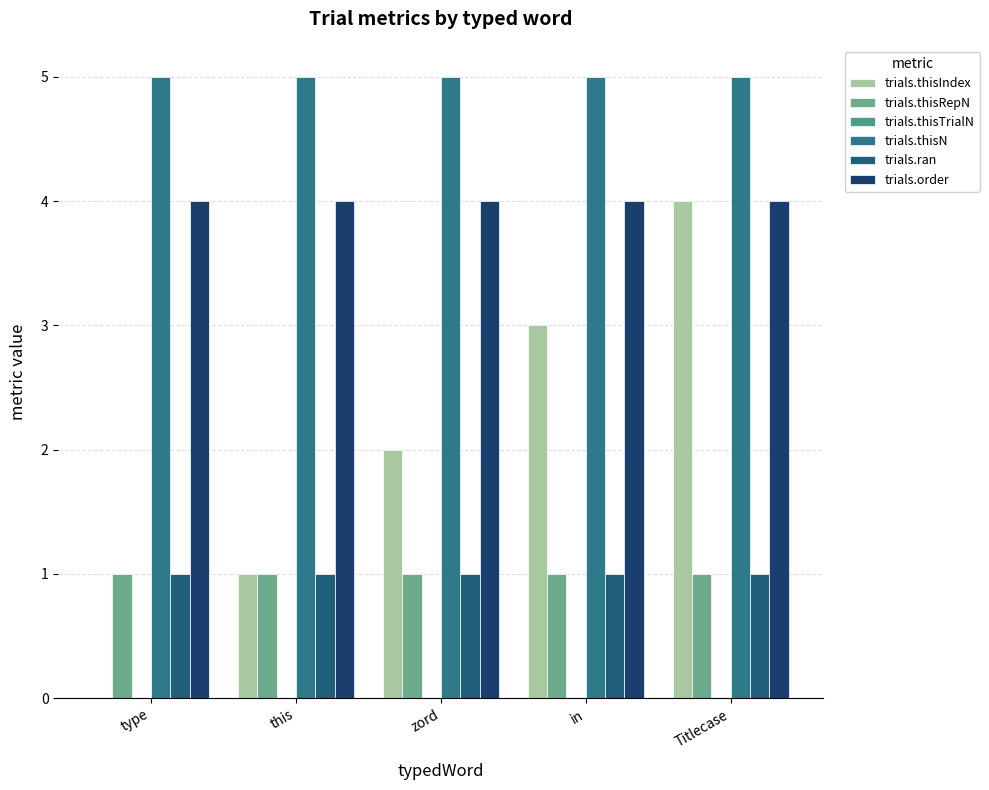

Which series has the largest range (max minus min)?

trials.thisIndex